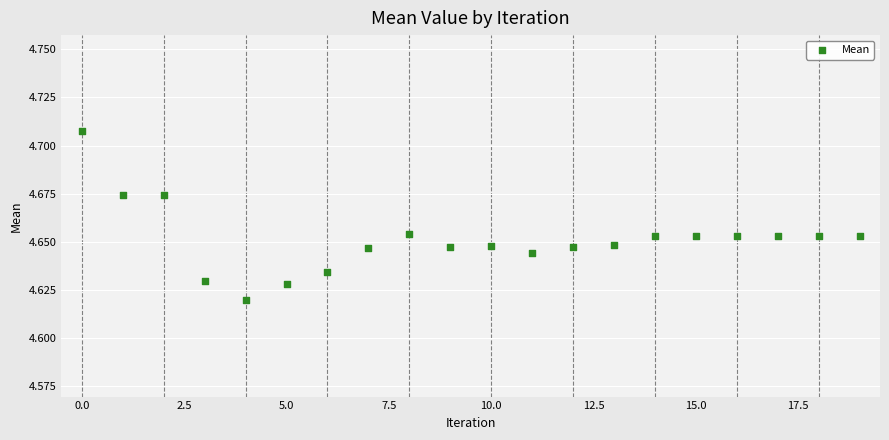

Count the number of points in this scatter plot.

20